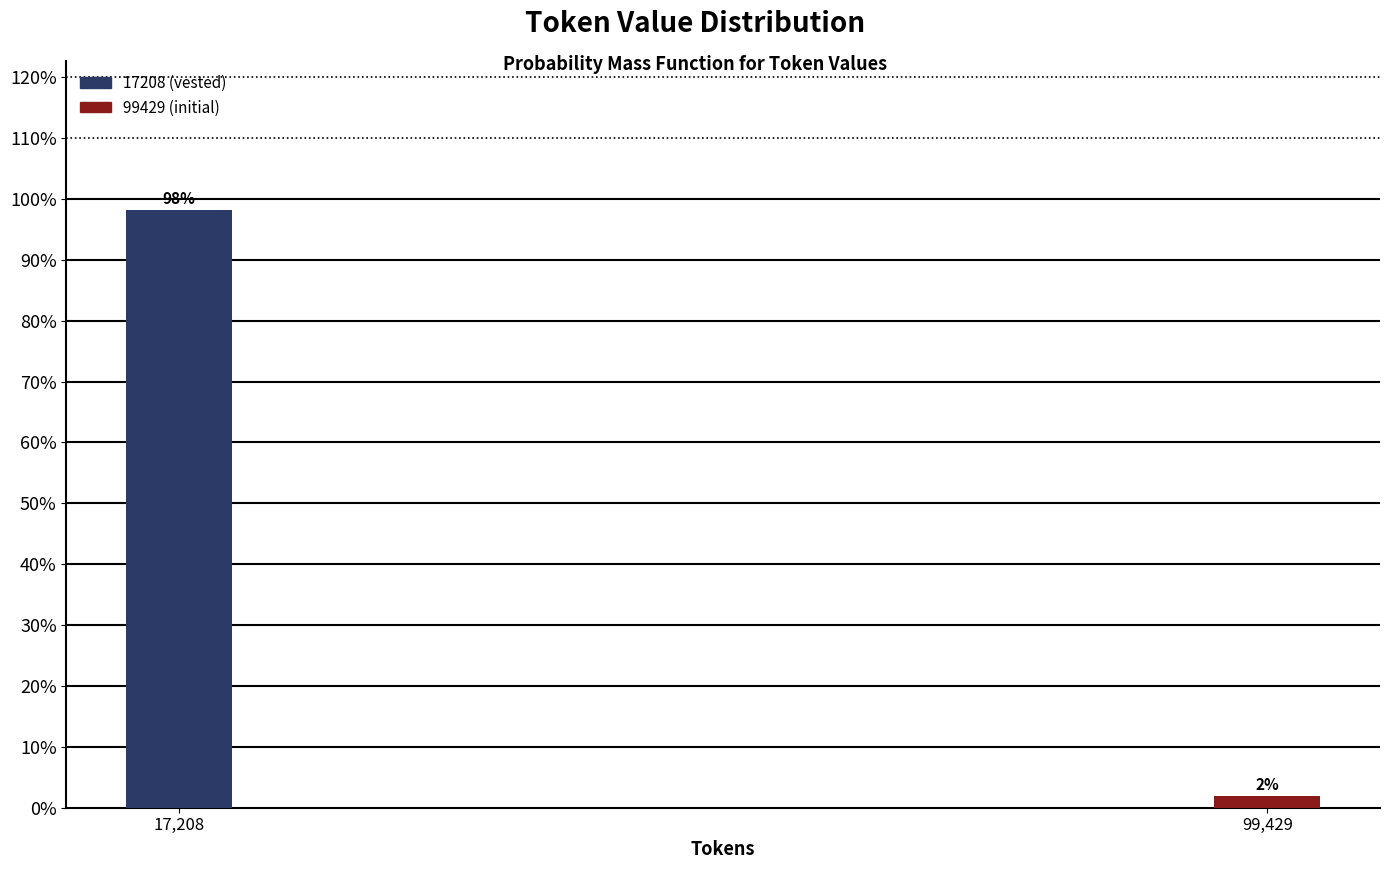

What is the average value?

50.0